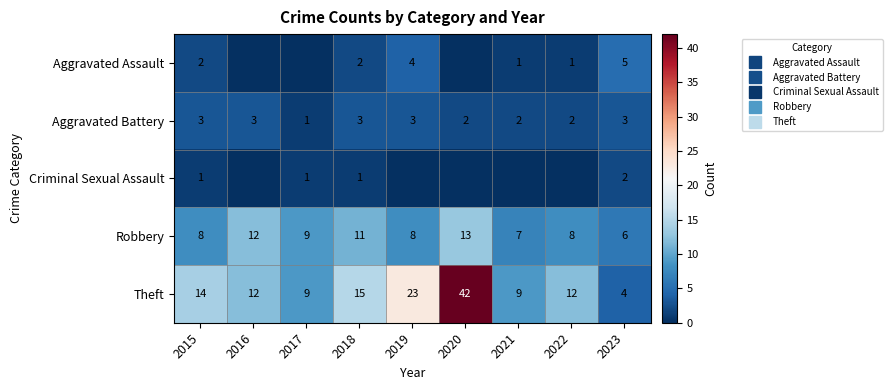

At which label does Robbery reach its minimum?

2023